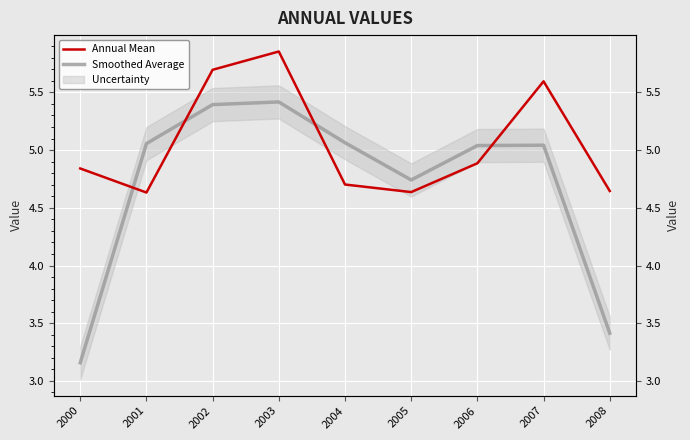

At which category is the sum across all series the highest?

2003